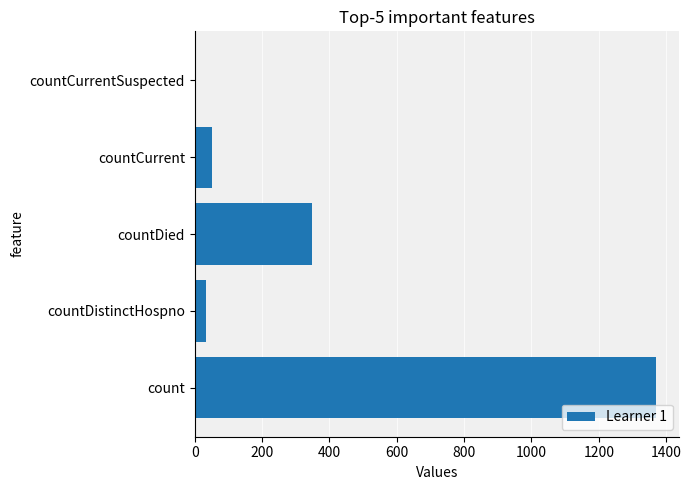

True or false: the data shows 564 at countDied.

False